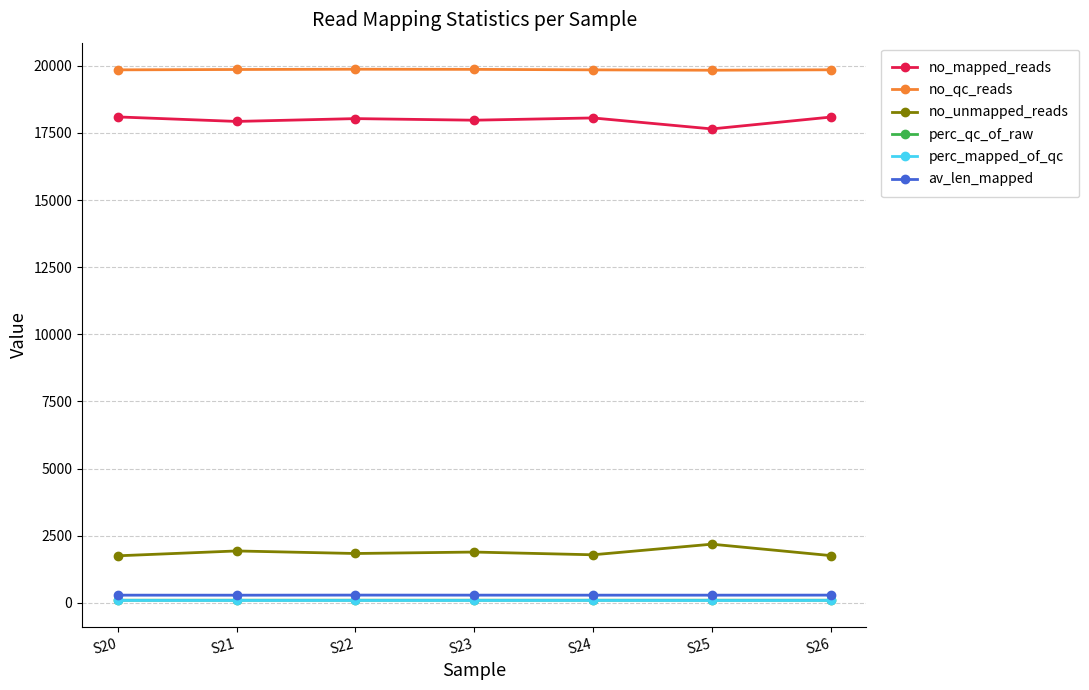

The no_unmapped_reads series shows 1934.0 at S21. True or false?

True